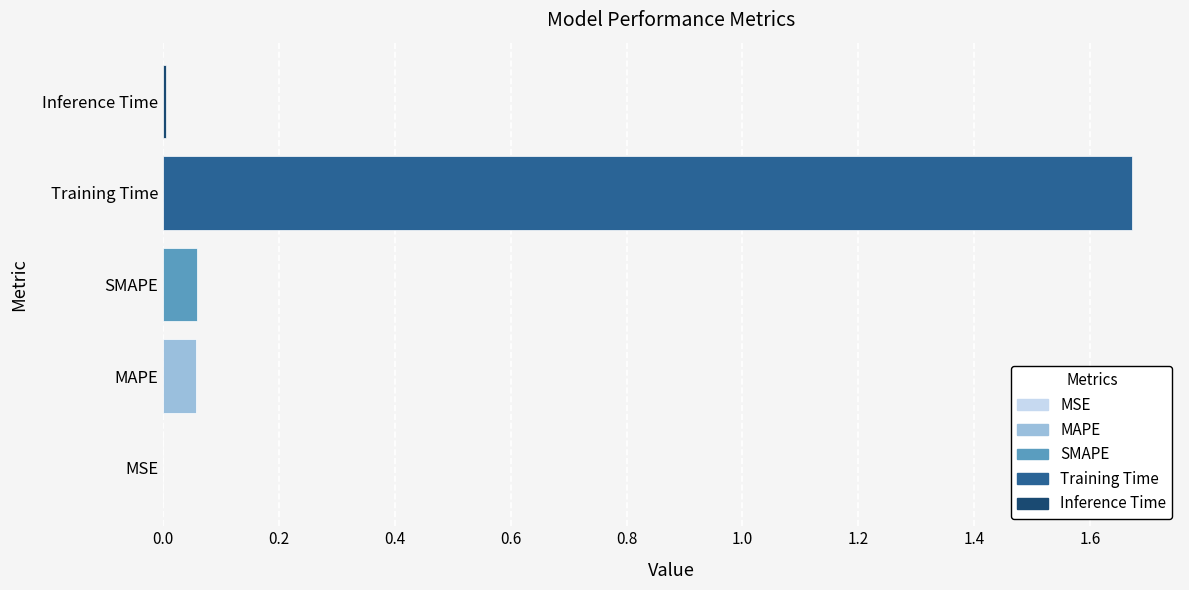

True or false: the data shows 0.0 at SMAPE.

False